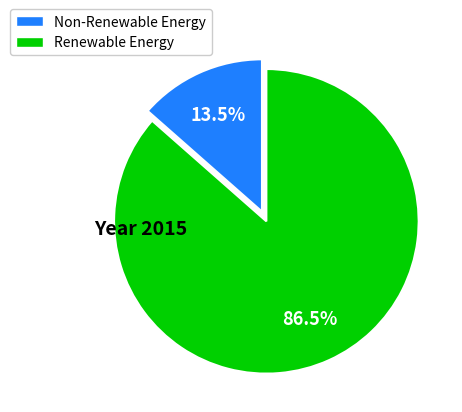

Is there any slice that represents more than half of the pie?

Yes